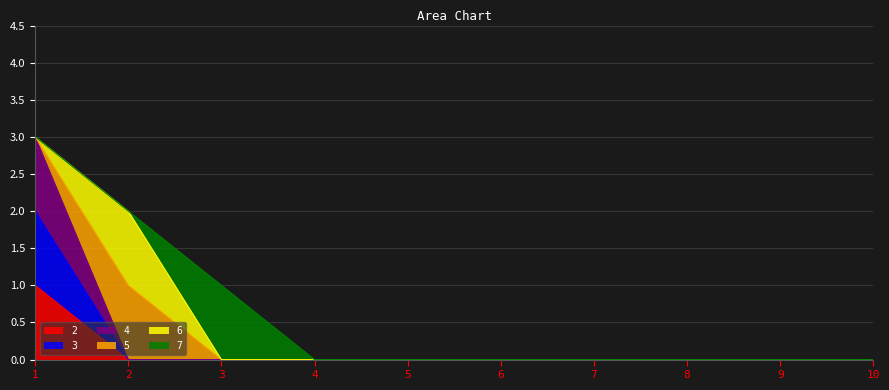

How many 4 values are between 0 and 1?

9